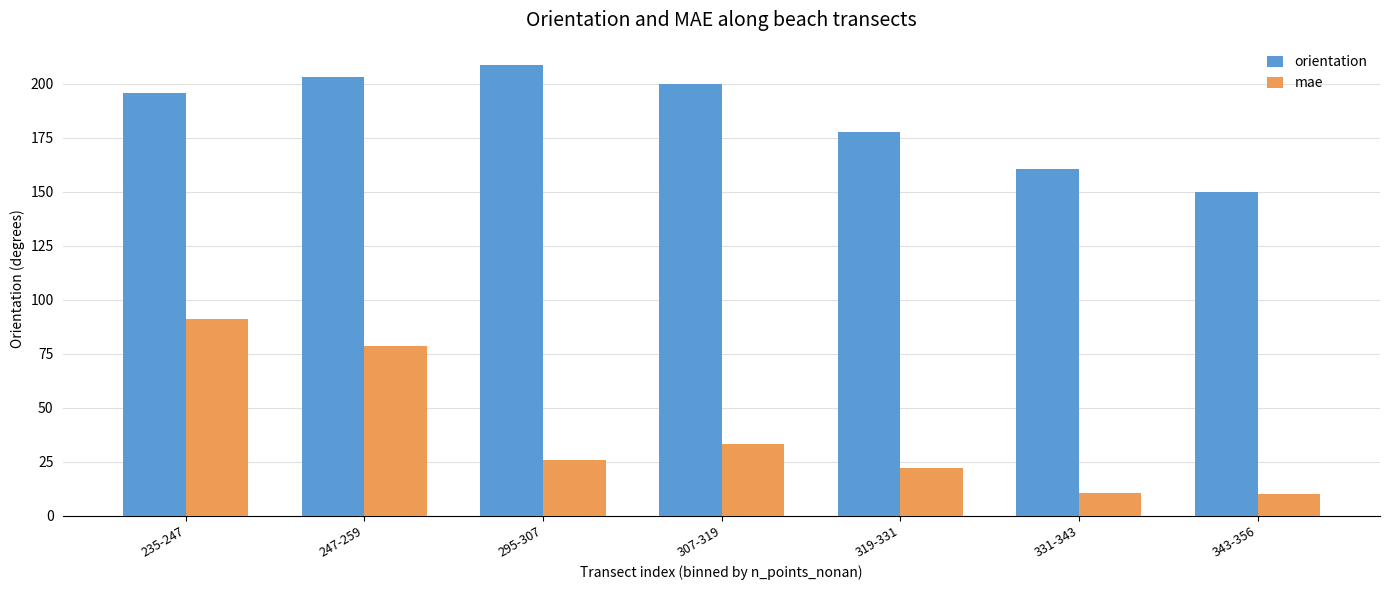

What is the spread (max minus min) of values at 343-356?

139.8